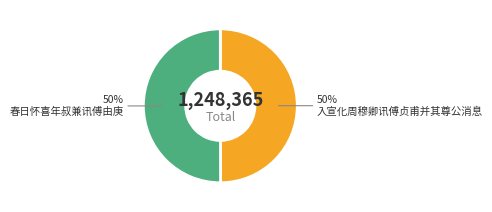

How many slices are in this pie chart?

2